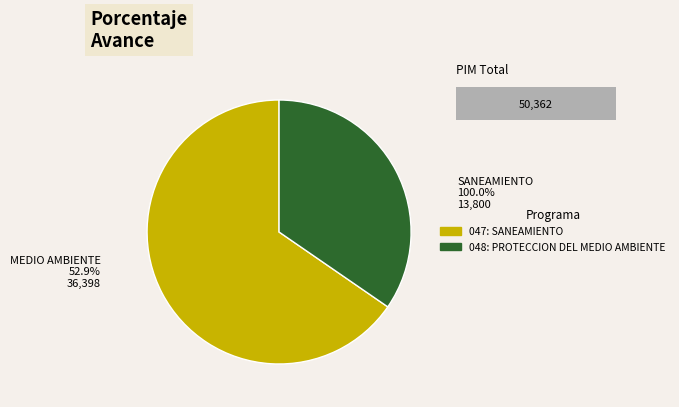

Is it true that 047: SANEAMIENTO is 71% of the pie?

False